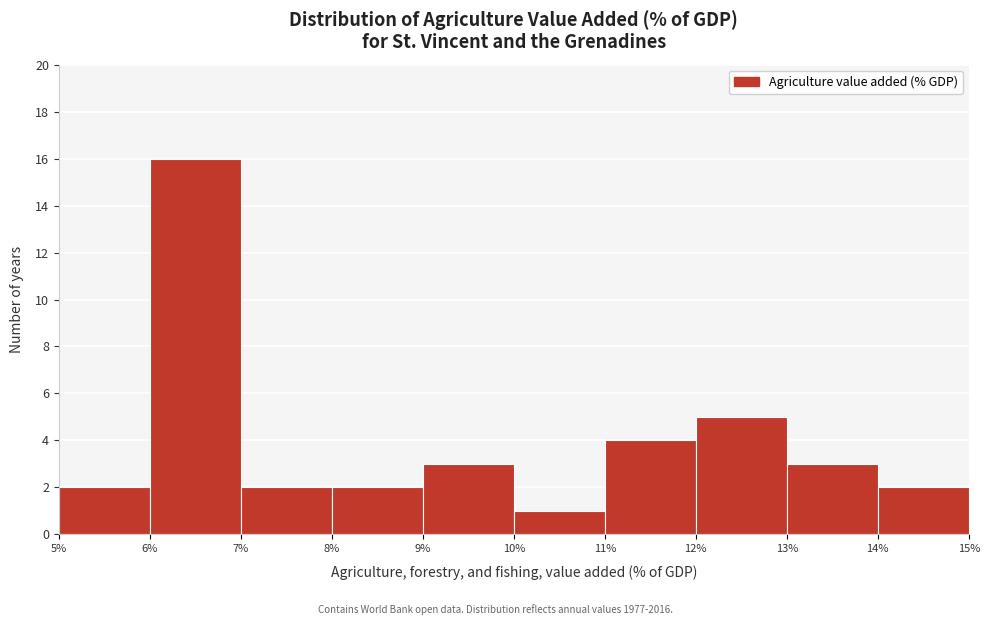

Reading left to right, transcribe this chart: for each bar, give the range it covers on the x-axis and its height. The values are not printed on the chart, so give them approximately, as read against the axis.

5% to 6%: 2
6% to 7%: 16
7% to 8%: 2
8% to 9%: 2
9% to 10%: 3
10% to 11%: 1
11% to 12%: 4
12% to 13%: 5
13% to 14%: 3
14% to 15%: 2